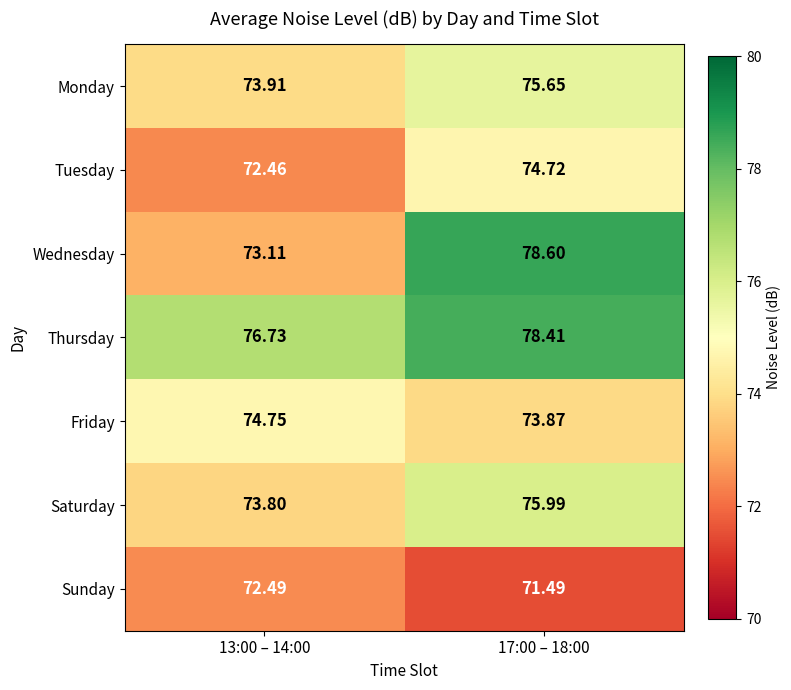

What is the smallest value displayed?

71.5